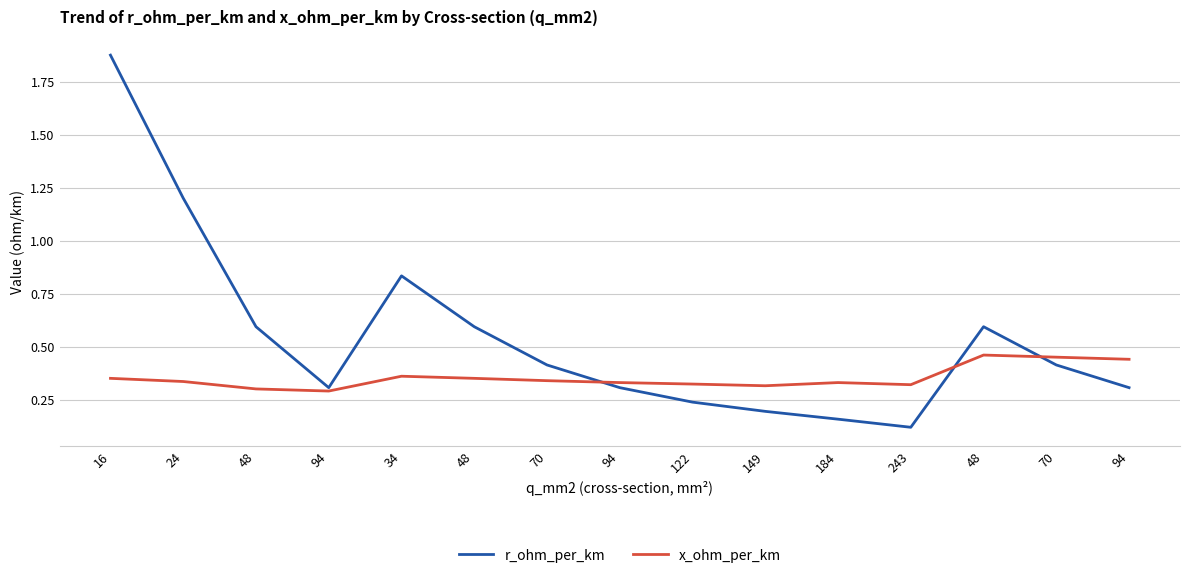

Is it true that r_ohm_per_km equals 0.3 at 94?

True